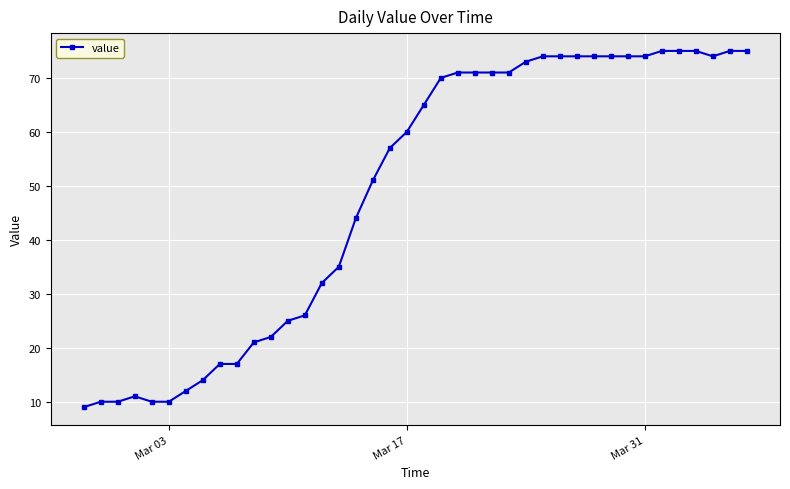

Reading left to right, list all the values displayed in this chart.

9	10	10	11	10	10	12	14	17	17	21	22	25	26	32	35	44	51	57	60	65	70	71	71	71	71	73	74	74	74	74	74	74	74	75	75	75	74	75	75